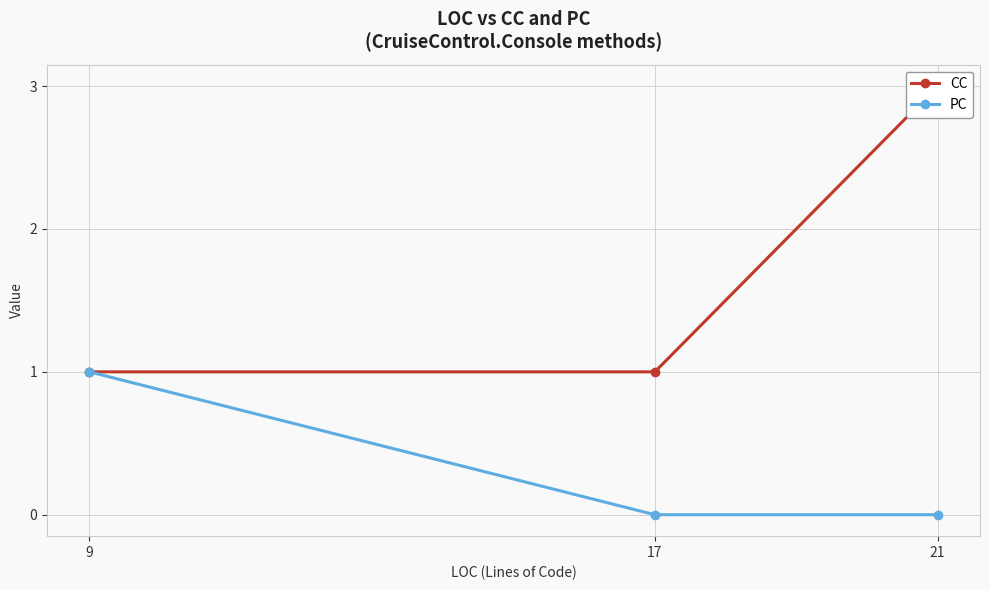

At which label is PC closest to 0?

21